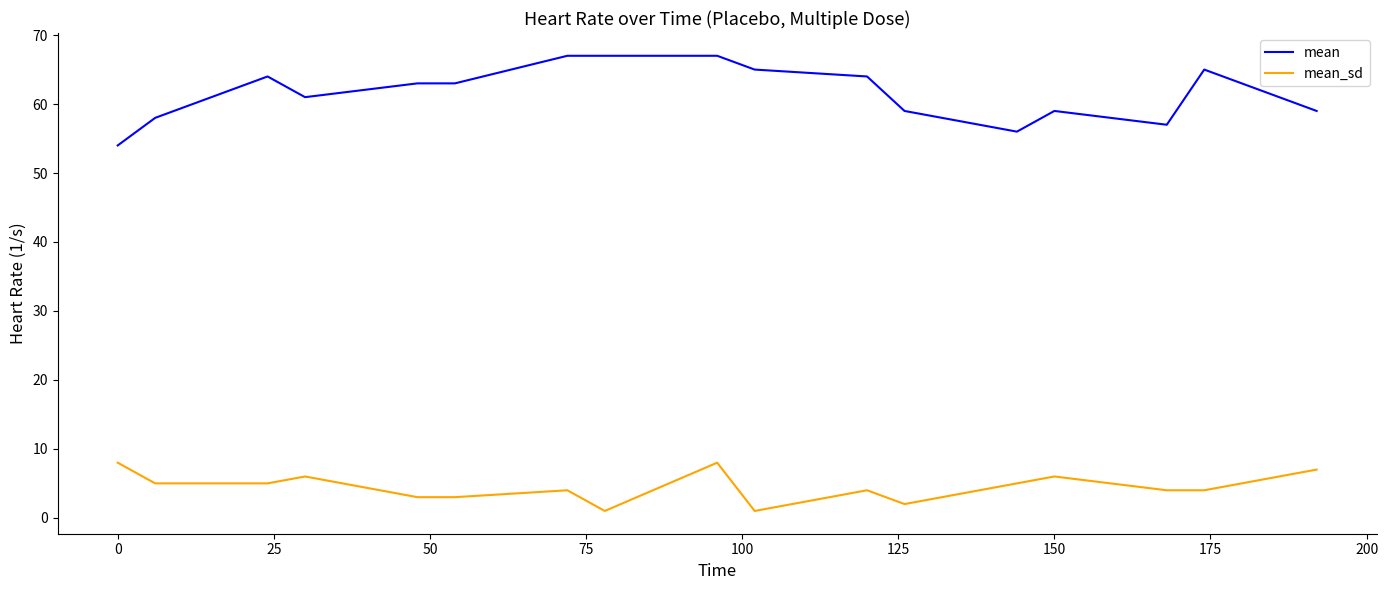

Which series has the largest total across all categories?

mean